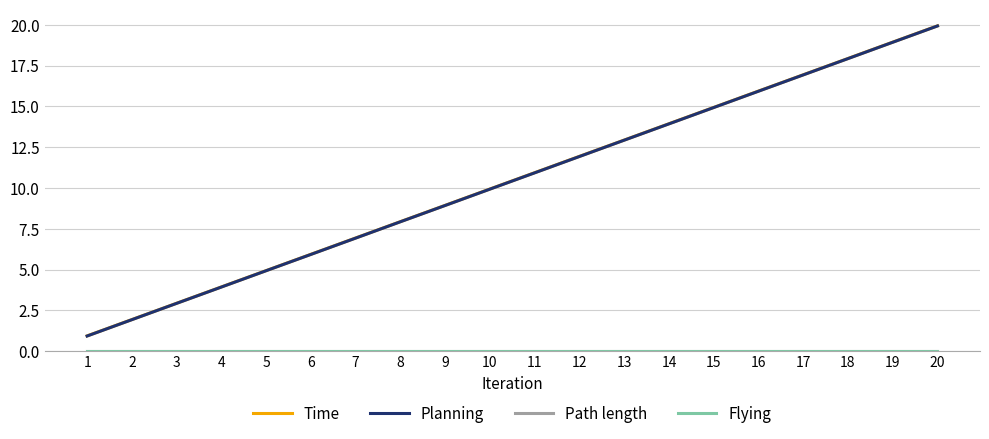

Which series has the largest total across all categories?

Time